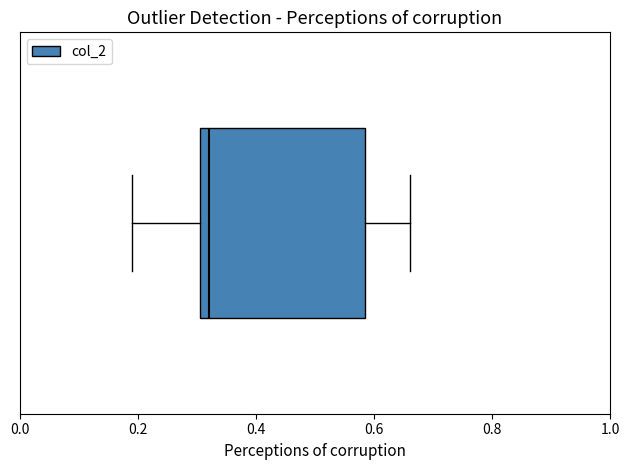

Transcribe this box plot: give where the median line is, the range the box spans, and where the two whiskers end, as read against the x-axis. The values are not printed on the chart, so give them approximately, as read against the axis.

median 0.32, box 0.30 to 0.58, whiskers 0.20 to 0.66